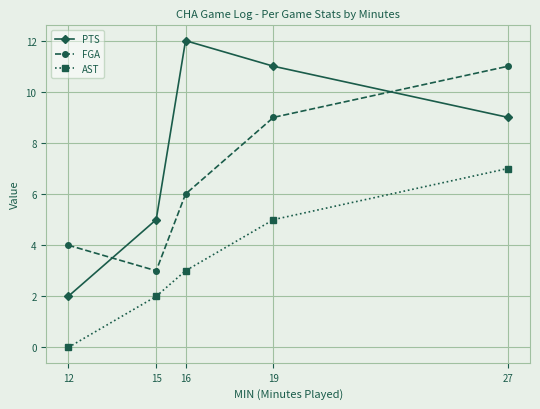

What is the sum of the PTS values at 15 and 16?

17